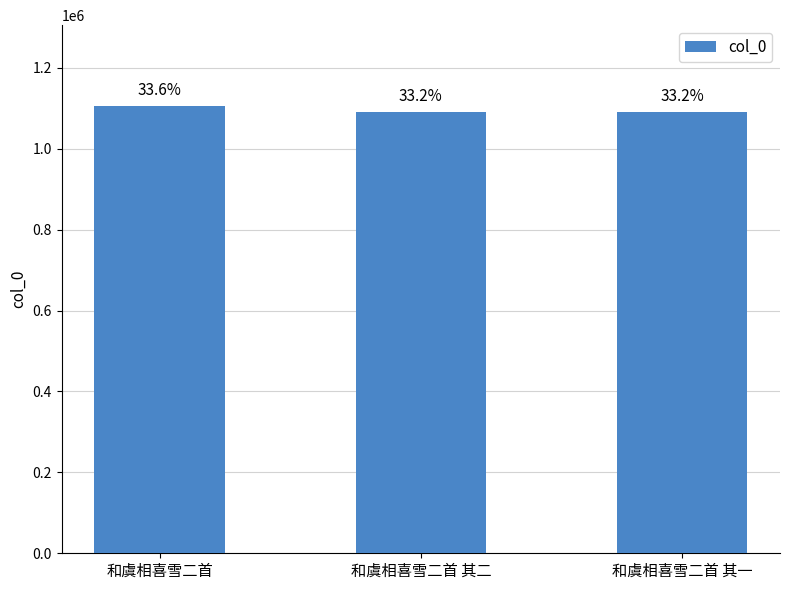

Where does the data first go above 1091807?

和虞相喜雪二首